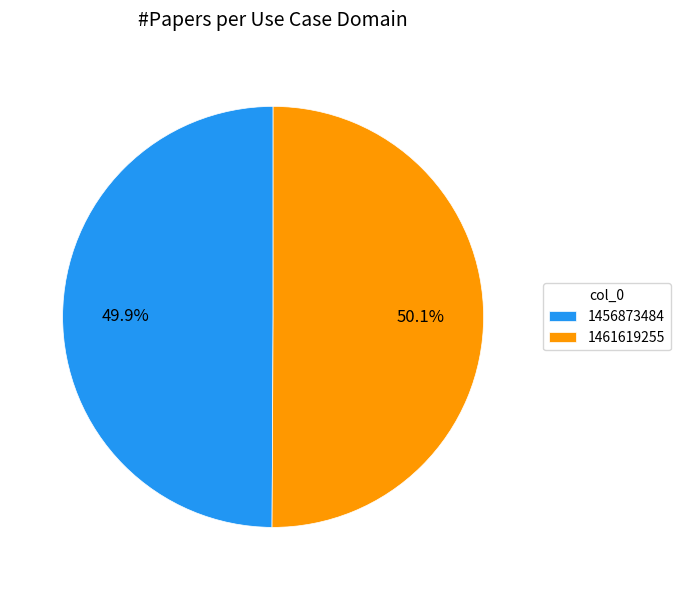

How much of the chart is everything except 1456873484?

50.1%